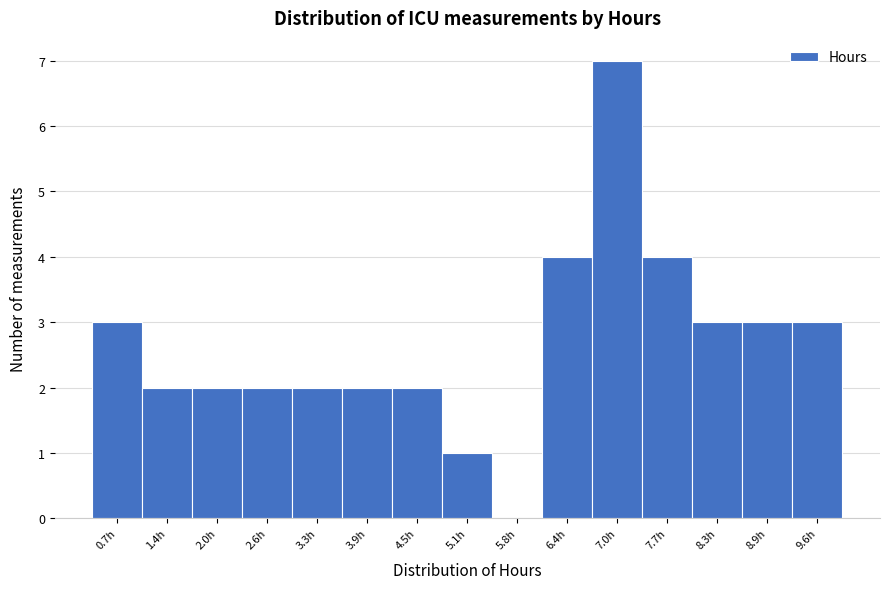

Reading left to right, what are all the values shown in this chart?

0.7h=3	1.4h=2	2.0h=2	2.6h=2	3.3h=2	3.9h=2	4.5h=2	5.1h=1	5.8h=0	6.4h=4	7.0h=7	7.7h=4	8.3h=3	8.9h=3	9.6h=3